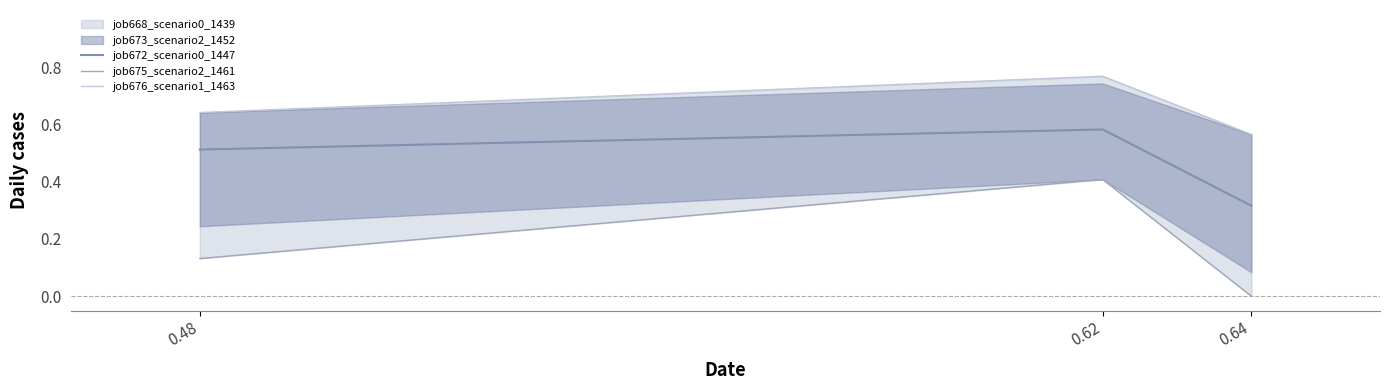

Is this an area chart (filled region under the line)?

No